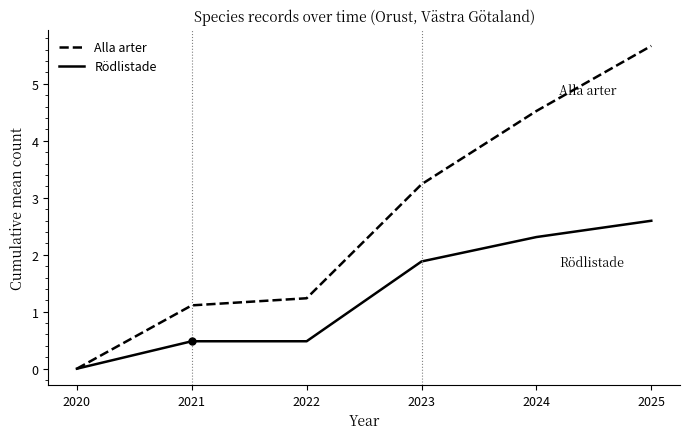

Rank the series at 2025 from lowest to highest value.

Rödlistade, Alla arter